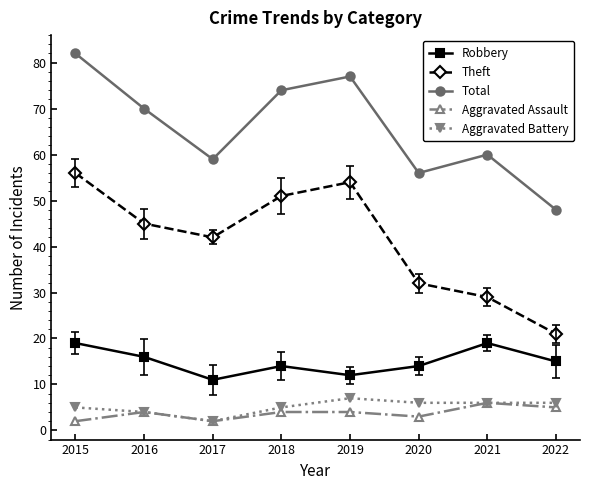

What is the difference between the highest and lowest values at 2018?

70